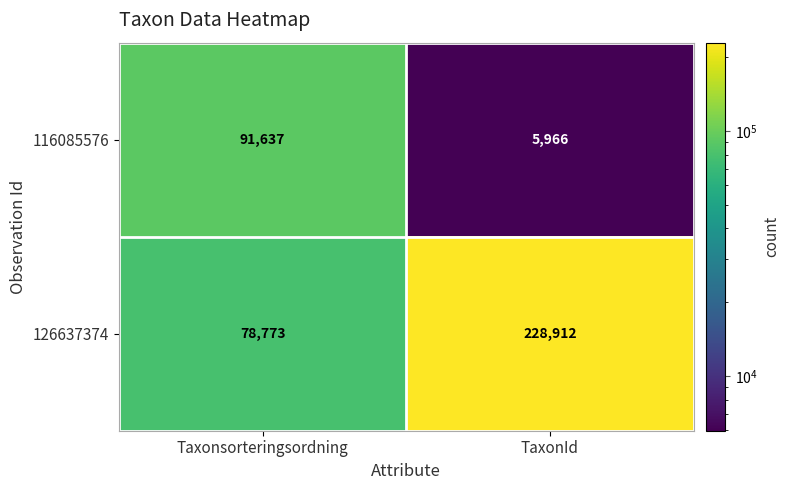

What is the difference between the maximum and minimum values in the 126637374 series?

150139